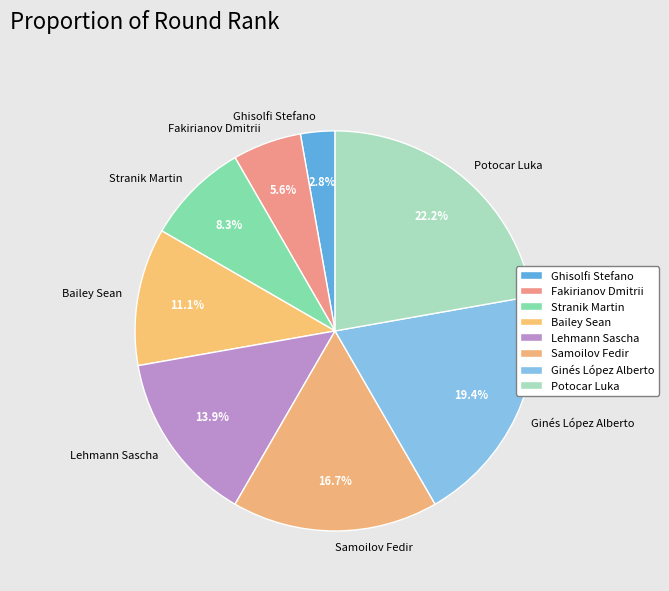

Does Ginés López Alberto account for over 50% of the chart?

No